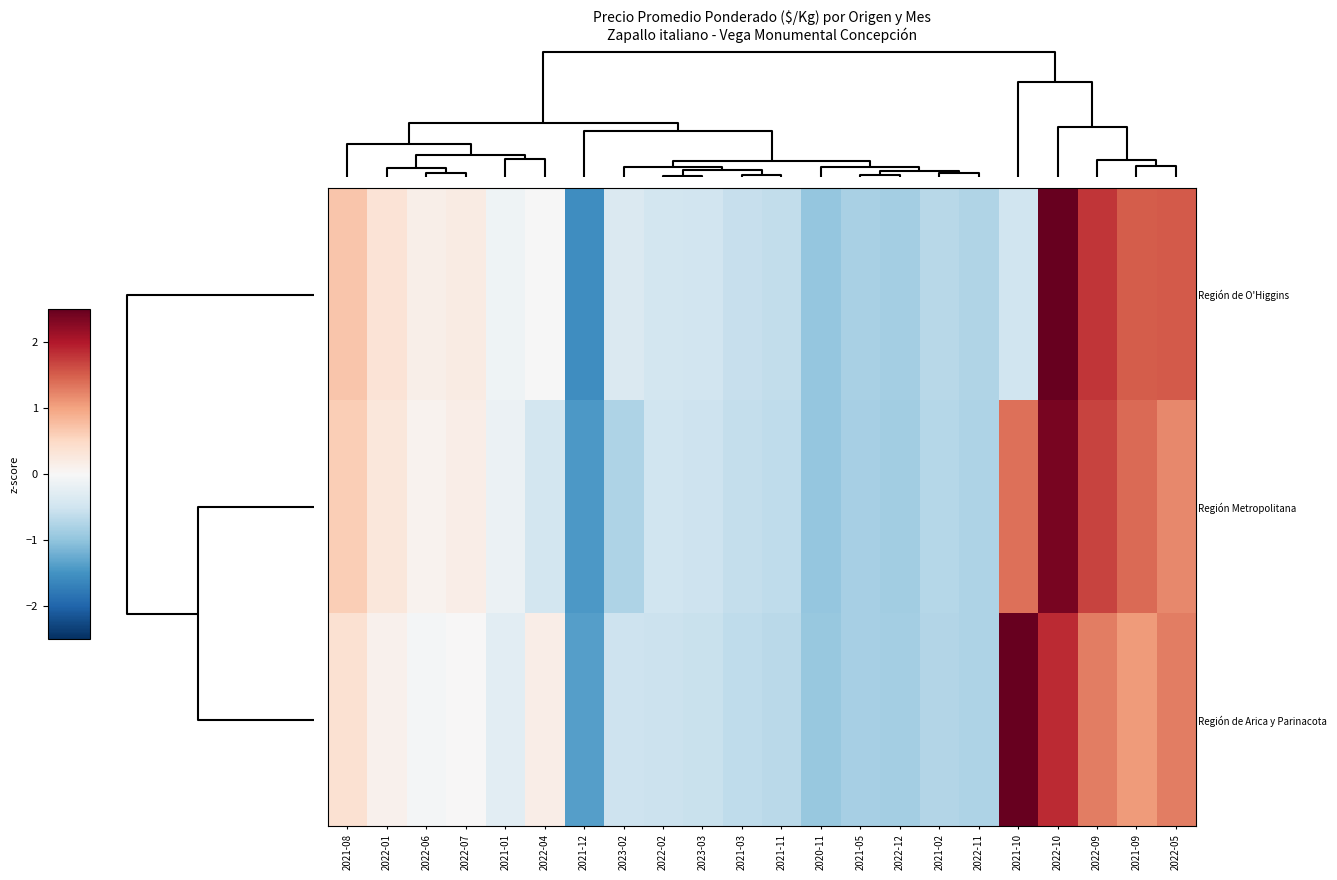

Reading left to right, extract all data points from this chart.

row_0: 0.7	0.3	0.1	0.2	-0.1	-0.0	-1.5	-0.4	-0.5	-0.5	-0.6	-0.6	-1.0	-0.8	-0.8	-0.7	-0.8	-0.5	2.5	1.8	1.5	1.5
row_1: 0.6	0.3	0.1	0.2	-0.2	-0.5	-1.4	-0.8	-0.5	-0.5	-0.6	-0.6	-1.0	-0.8	-0.9	-0.7	-0.8	1.4	2.4	1.7	1.4	1.2
row_2: 0.4	0.1	-0.1	0.0	-0.3	0.2	-1.4	-0.5	-0.5	-0.6	-0.6	-0.7	-0.9	-0.8	-0.9	-0.7	-0.8	2.6	1.9	1.3	1.1	1.3